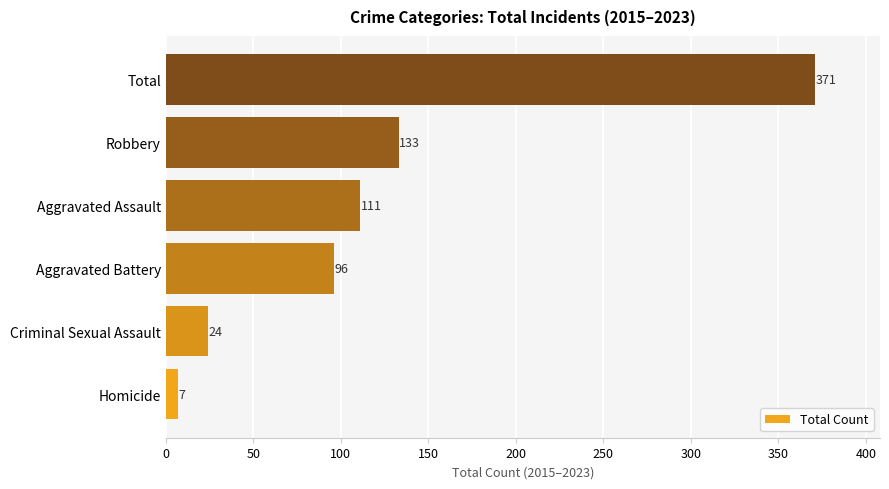

Between Robbery and Total, which is larger?

Total